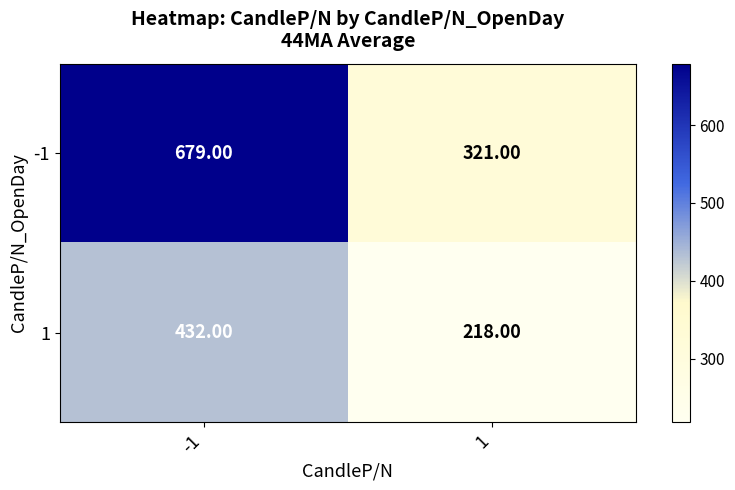

Rank the series by their maximum value, from highest to lowest.

-1, 1